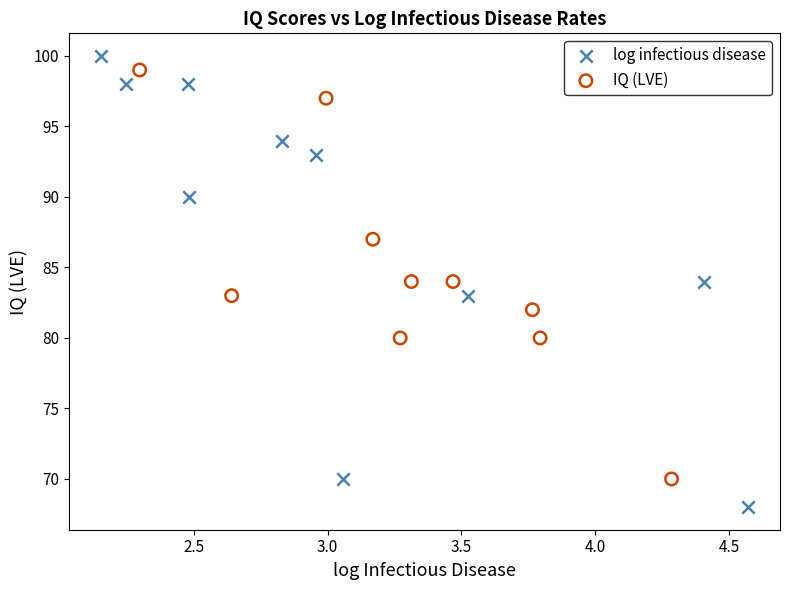

Which series reaches the minimum Y coordinate?

log infectious disease